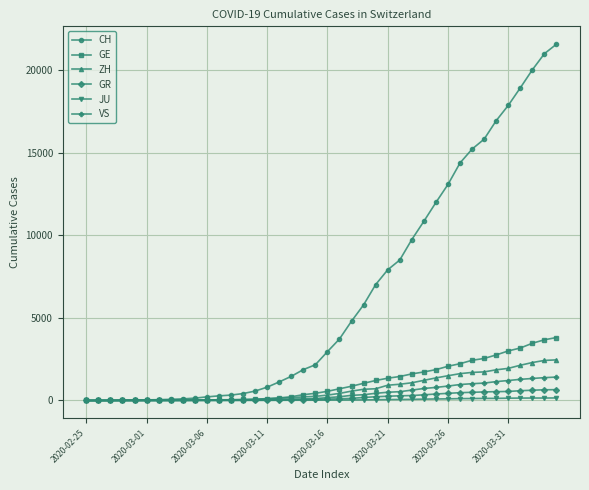

Which series has the largest total across all categories?

CH